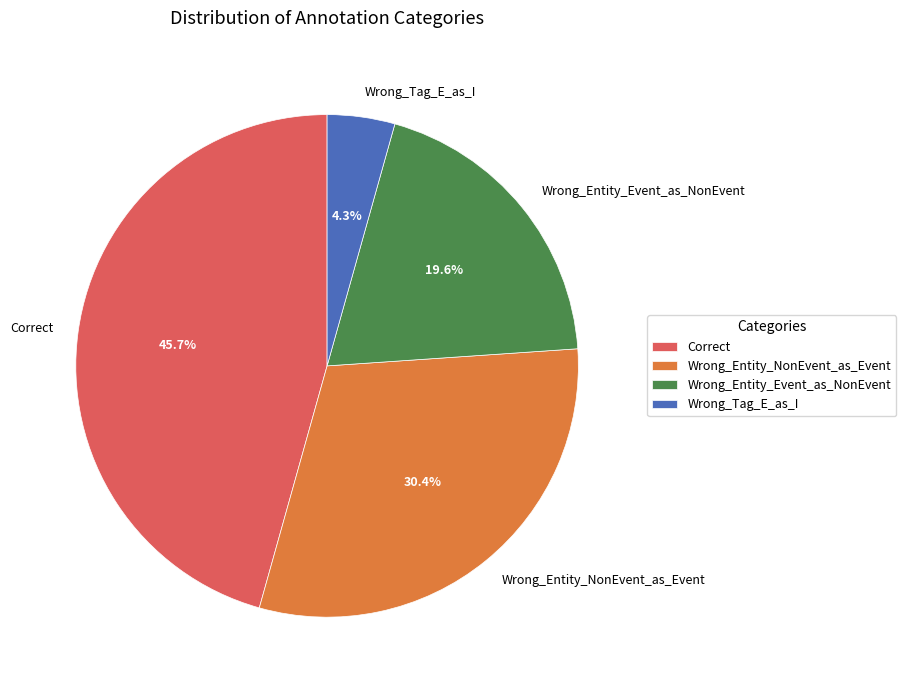

Which has a higher value, Correct or Wrong_Tag_E_as_I?

Correct